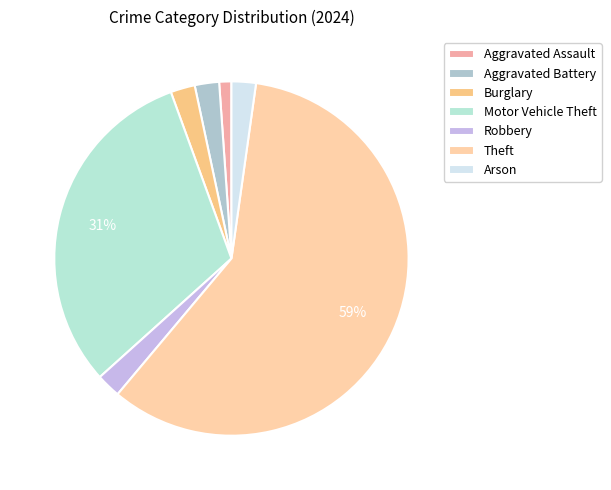

To the nearest percent, what is the difference between the largest and smallest slice percentages?

58%